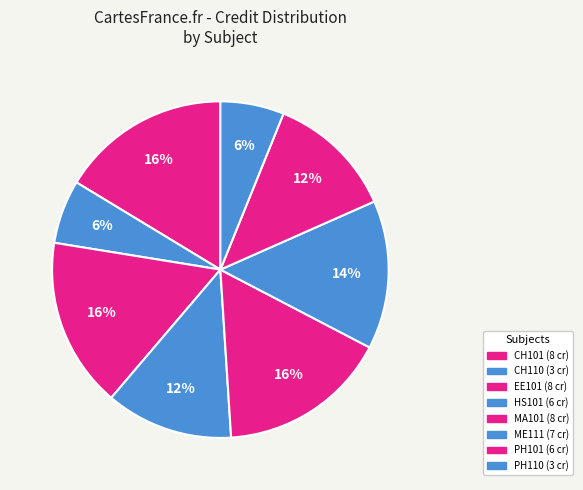

How many segments does this pie chart have?

8